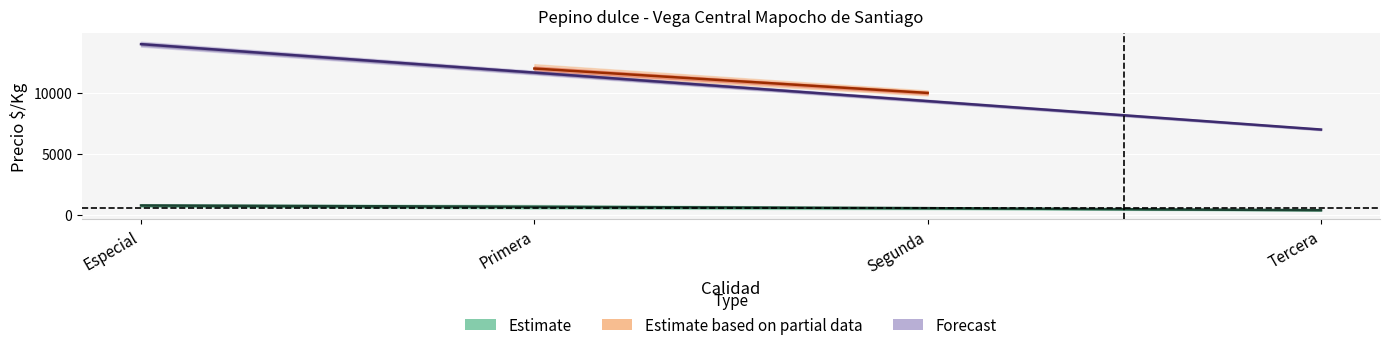

The Precio maximo series shows 12000 at Primera. True or false?

True